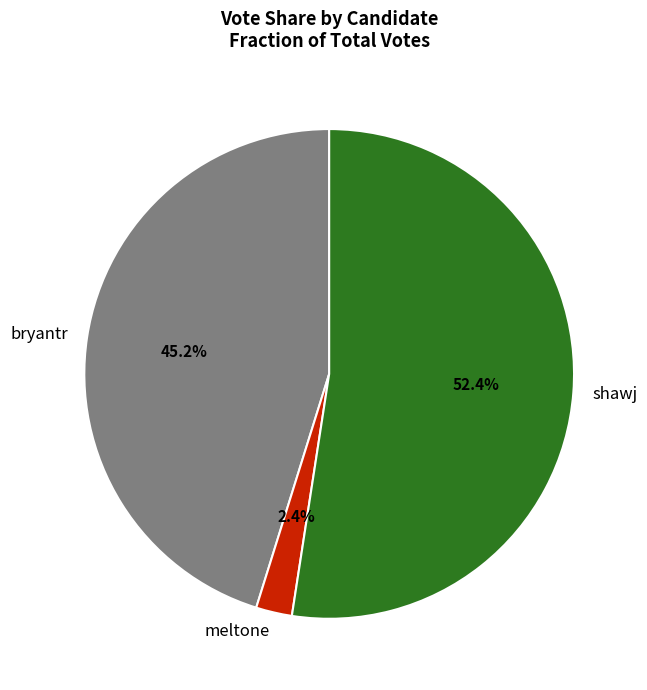

To the nearest percent, what is the average slice percentage?

33%